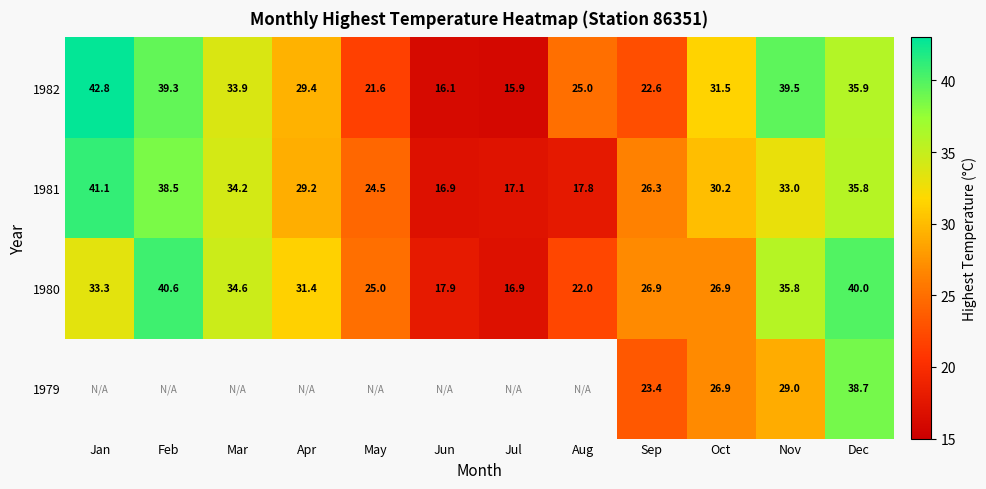

What is the average value of the 1980 series?

29.3